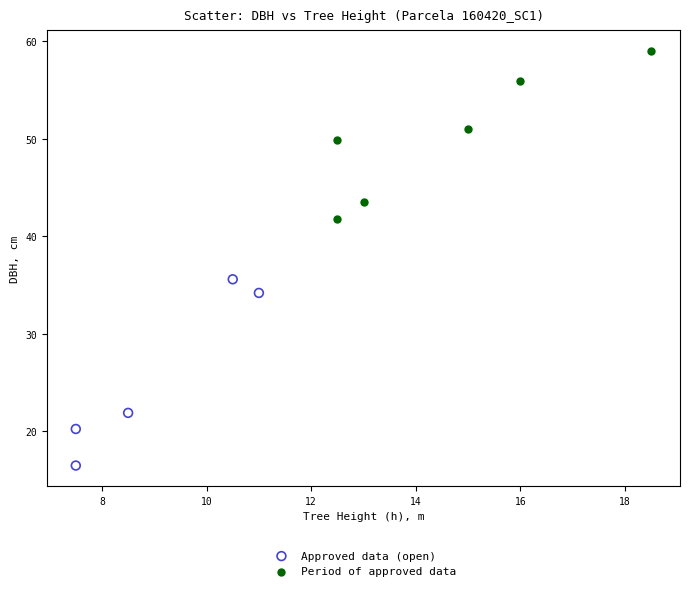

Which series contains the lowest Y value?

Approved data (open)